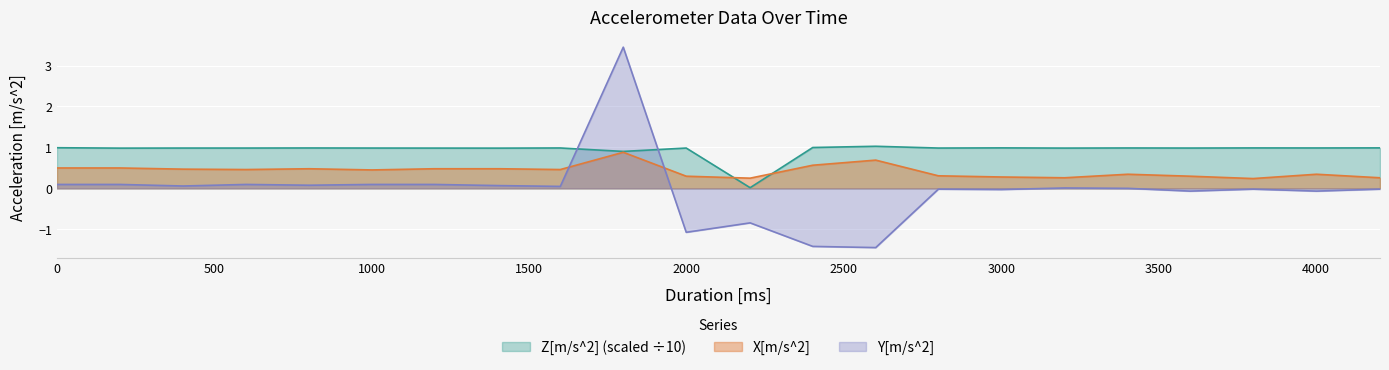

What is the value of the Z[m/s^2] point at the 10th from the left?

0.9